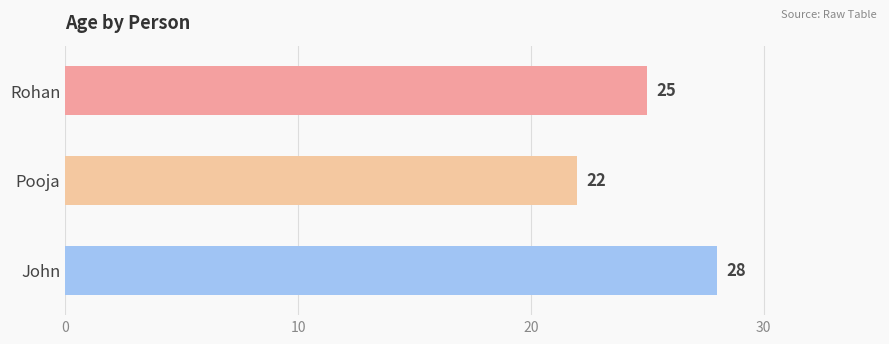

Which has a higher value, Pooja or John?

John